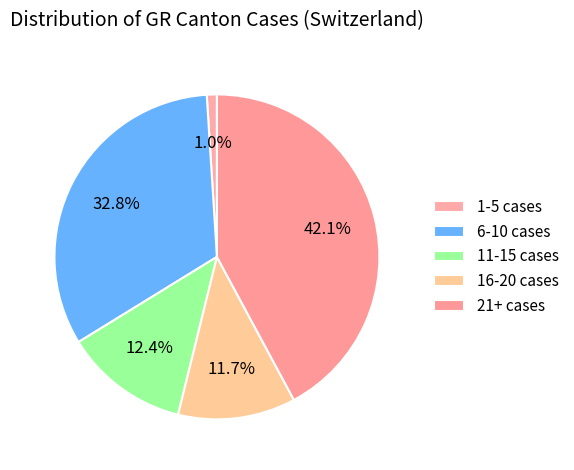

How many segments does this pie chart have?

5